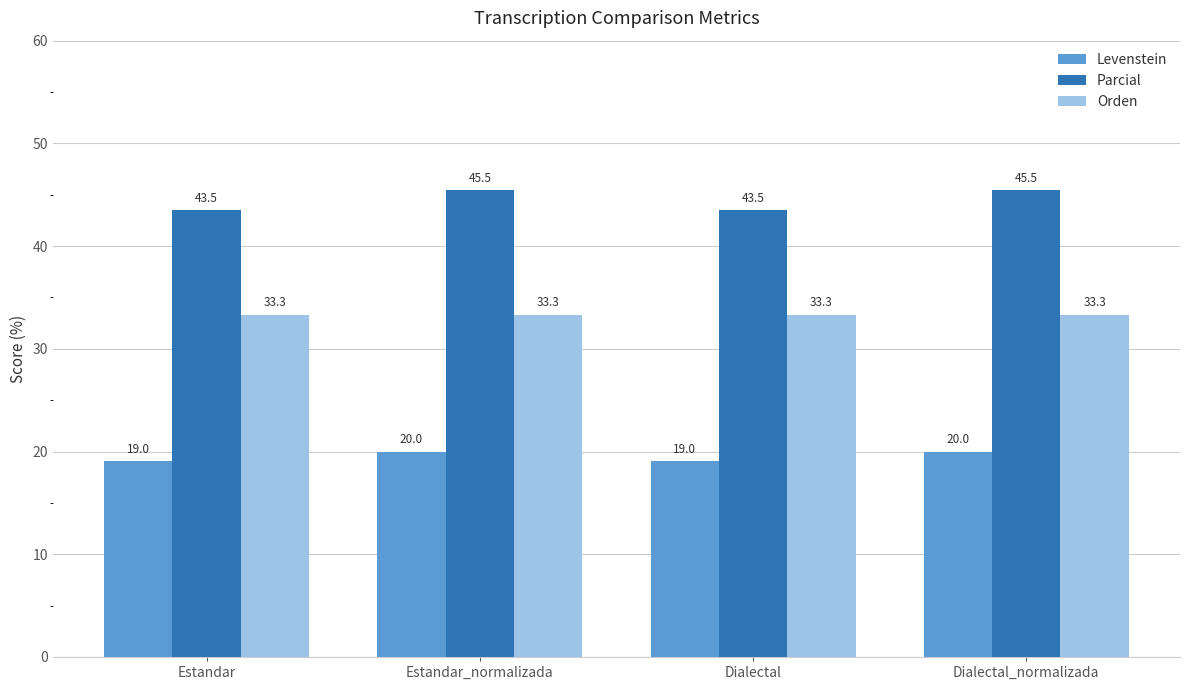

What value does the Levenstein series have at Estandar_normalizada?

20.0